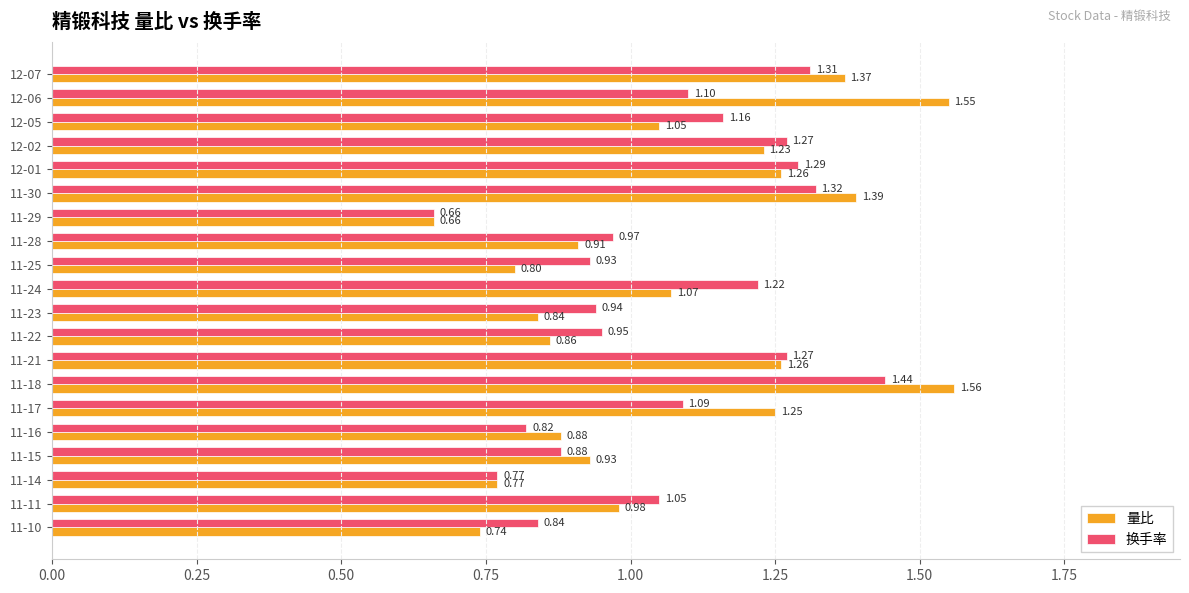

What is the total value across all series at 11-11?

2.0